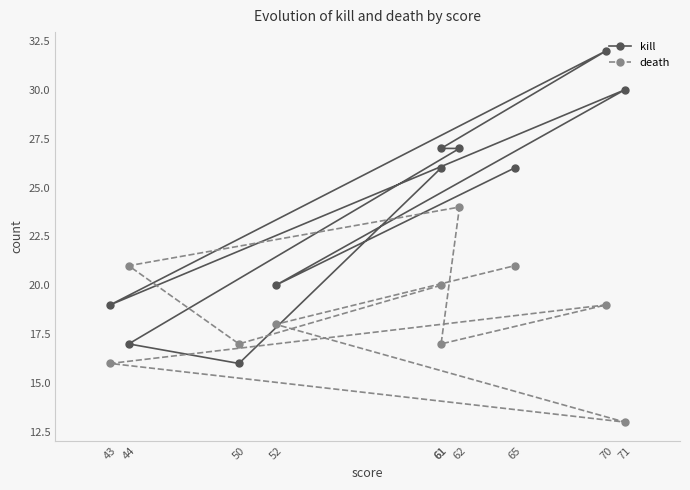

At which category does kill reach its first local valley?

50